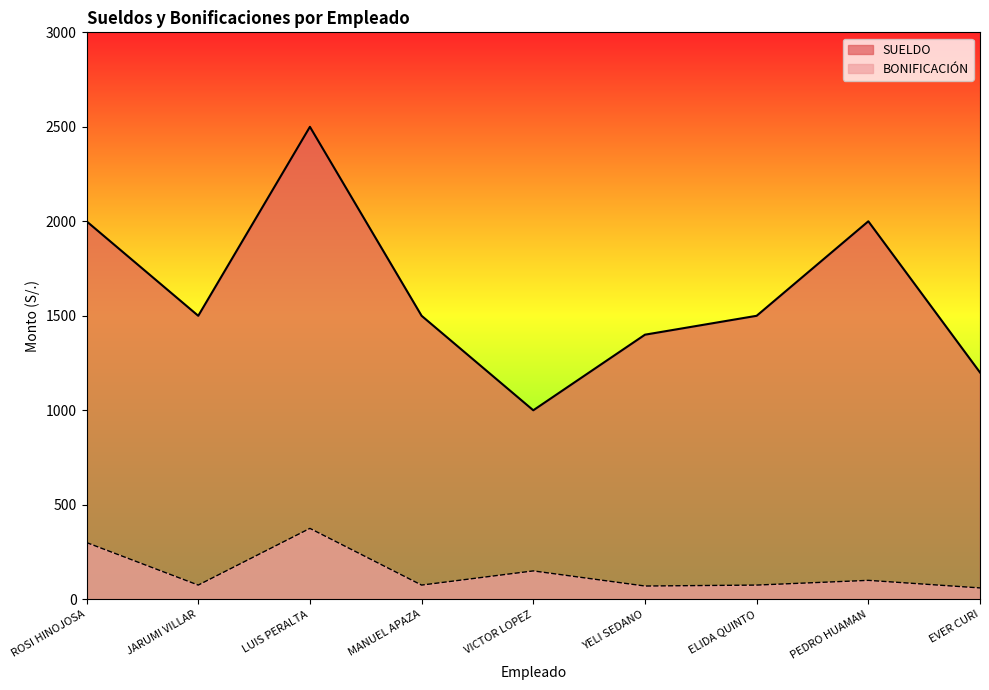

Which series has the largest range (max minus min)?

SUELDO